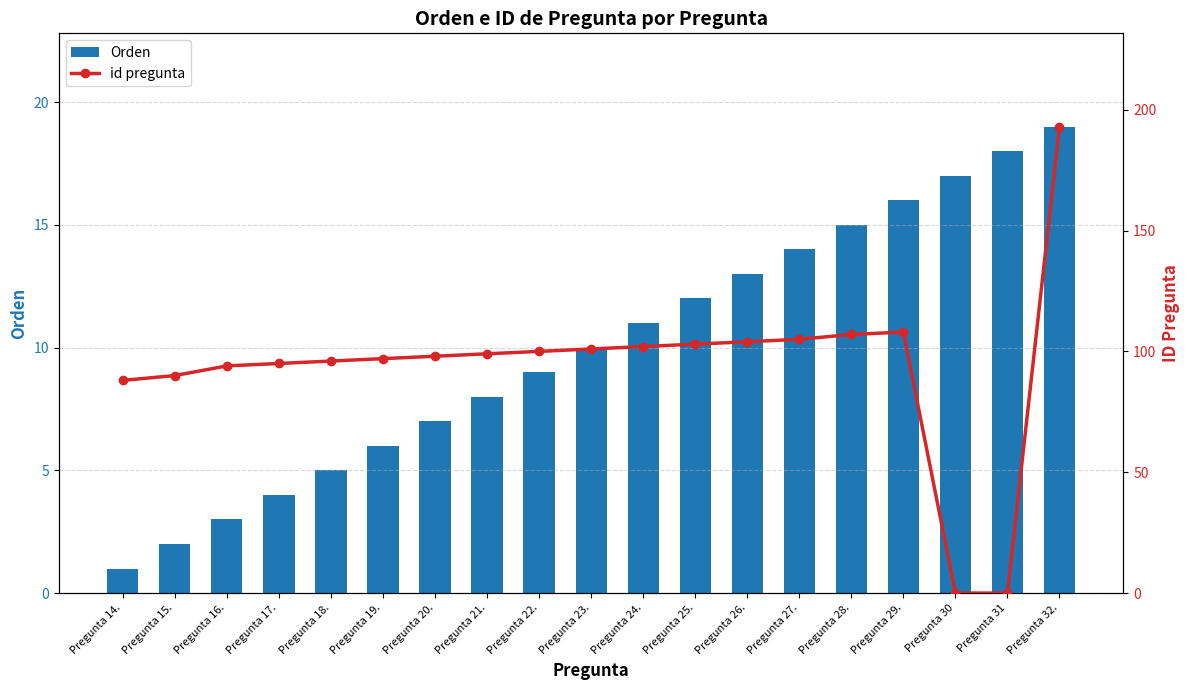

Rank the series by their average value, from lowest to highest.

Orden, id pregunta